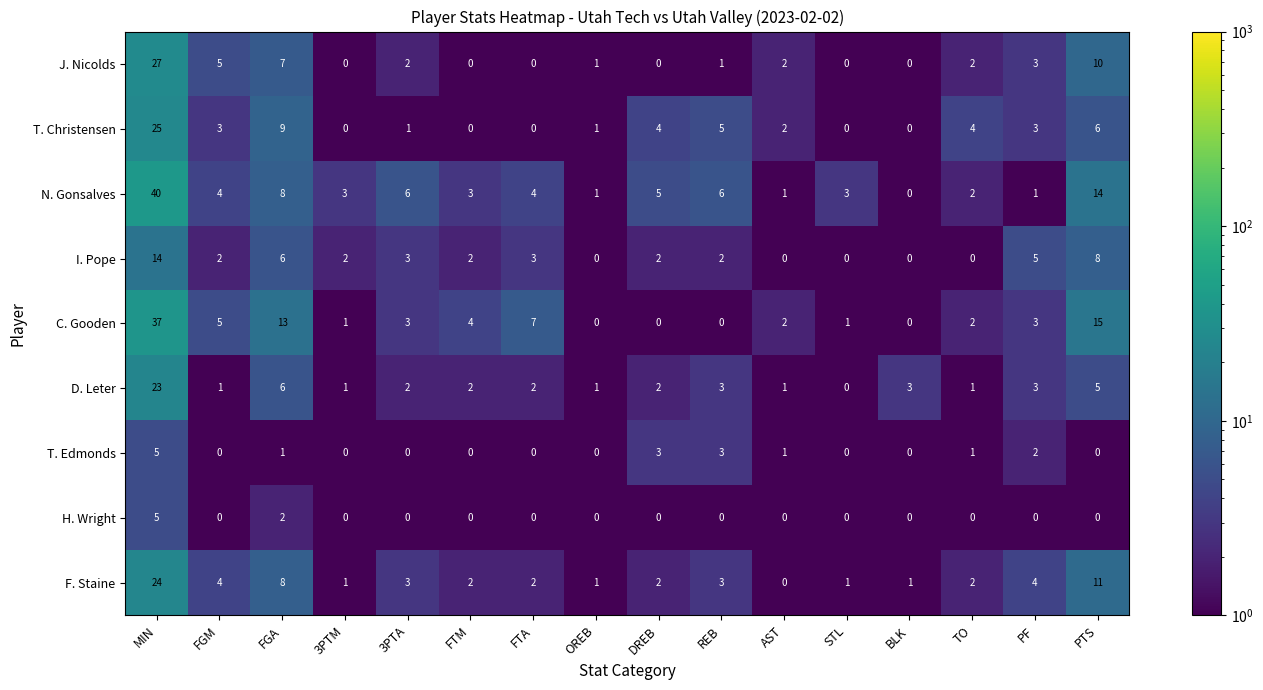

Which category has the highest value in the I. Pope series?

MIN